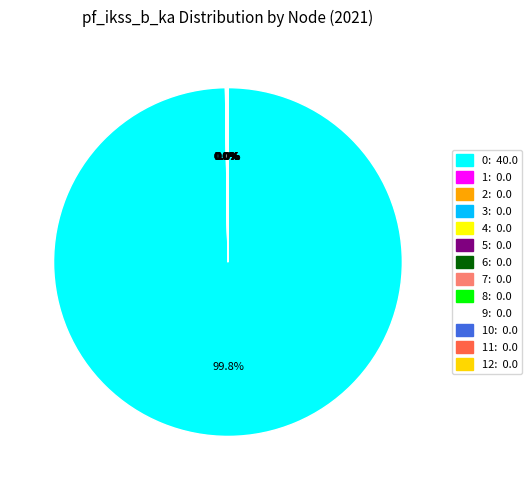

To the nearest percent, what is the difference between the largest and smallest slice percentages?

100%